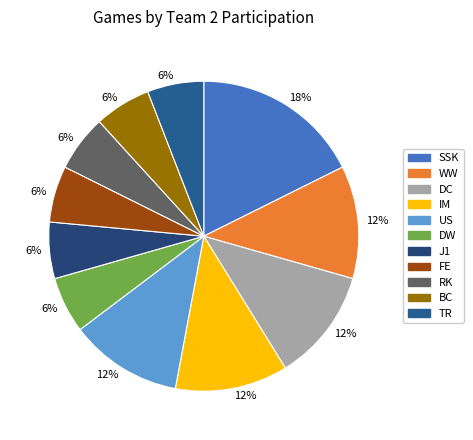

How many segments does this pie chart have?

11